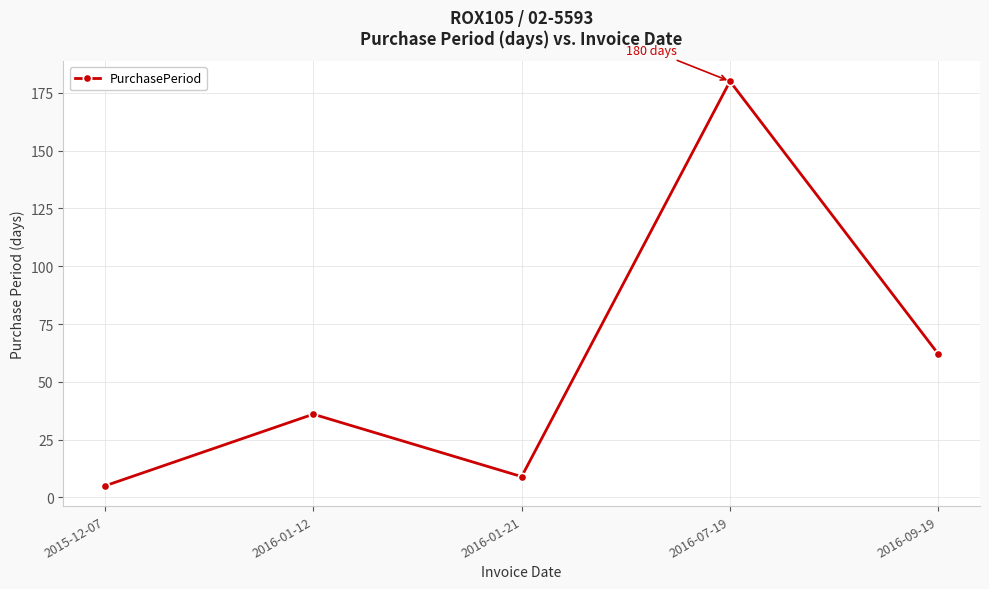

List the labels in order of value, smallest first.

2015-12-07, 2016-01-21, 2016-01-12, 2016-09-19, 2016-07-19